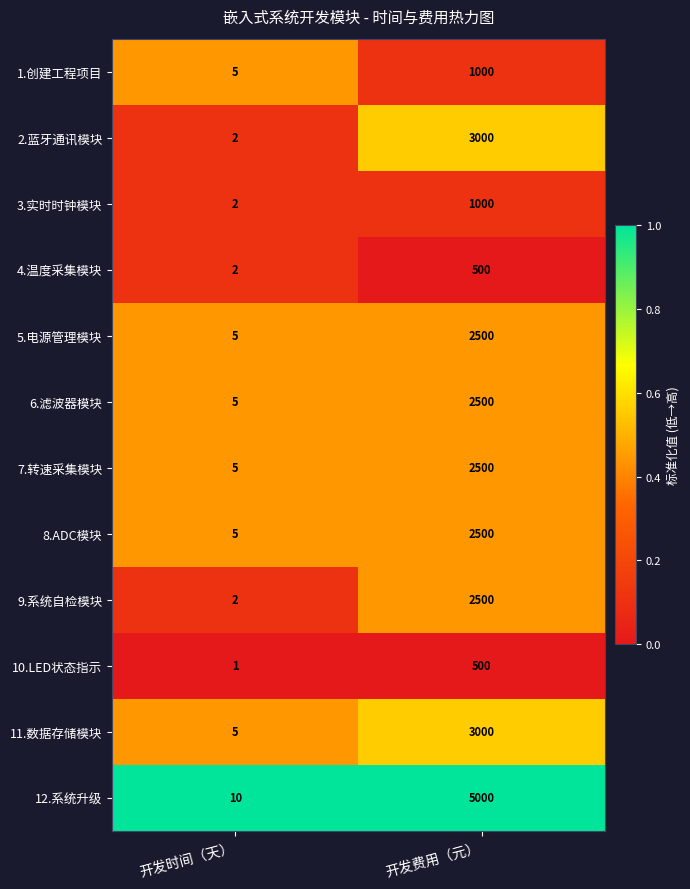

What value does the 1.创建工程项目 series have at 开发时间（天）?

5